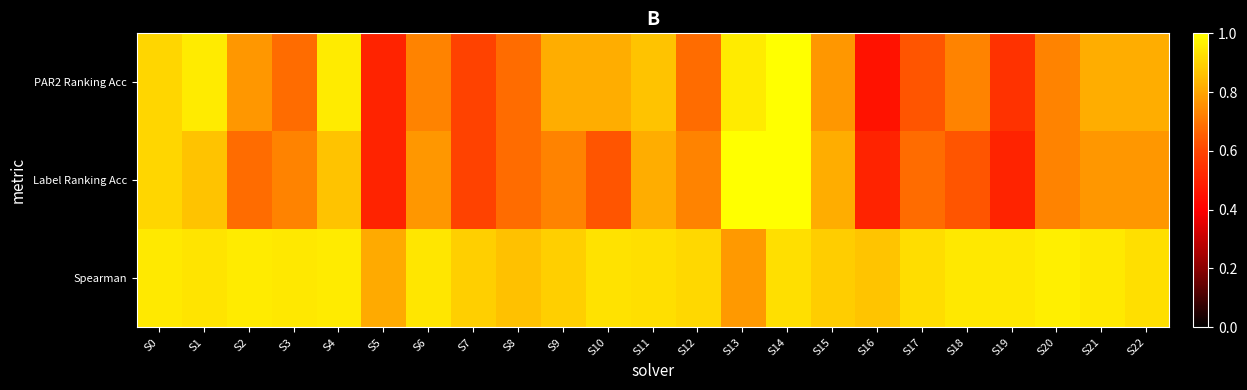

Rank the series by their maximum value, from lowest to highest.

Spearman, PAR2 Ranking Acc, Label Ranking Acc